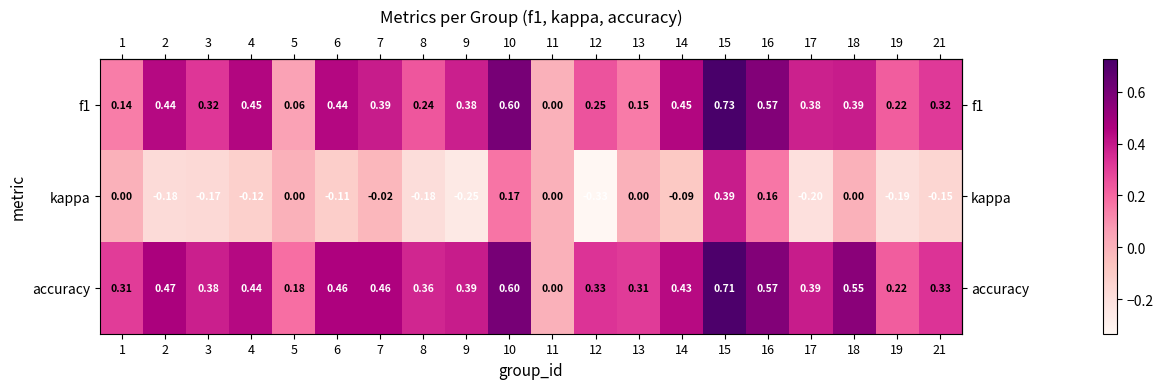

Which series has the largest total across all categories?

accuracy